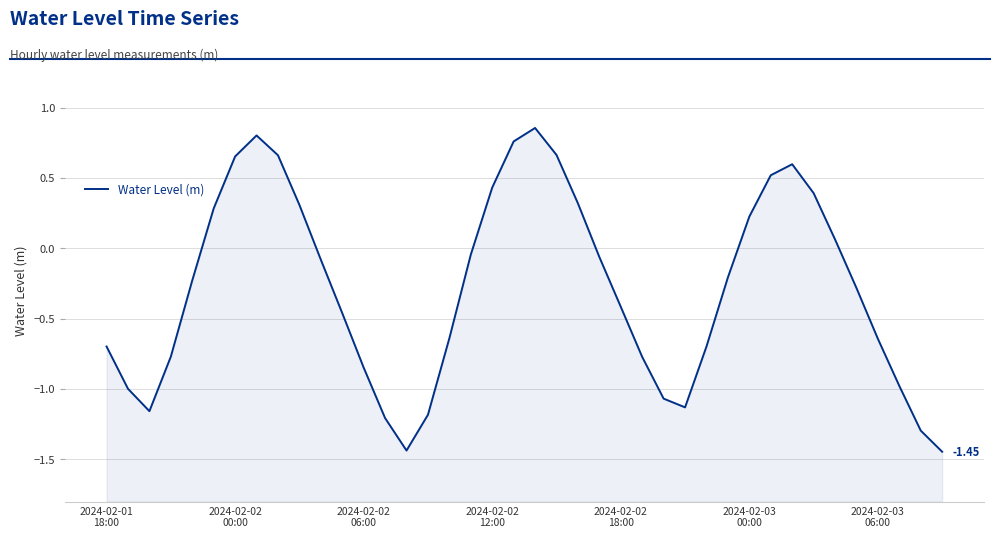

How many points are lower than both their immediate neighbors (excluding endpoints)?

3